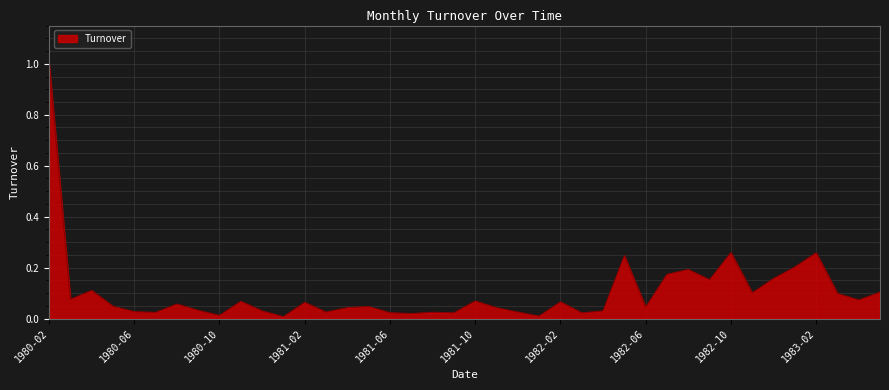

What is the difference between the maximum and minimum values?

1.0